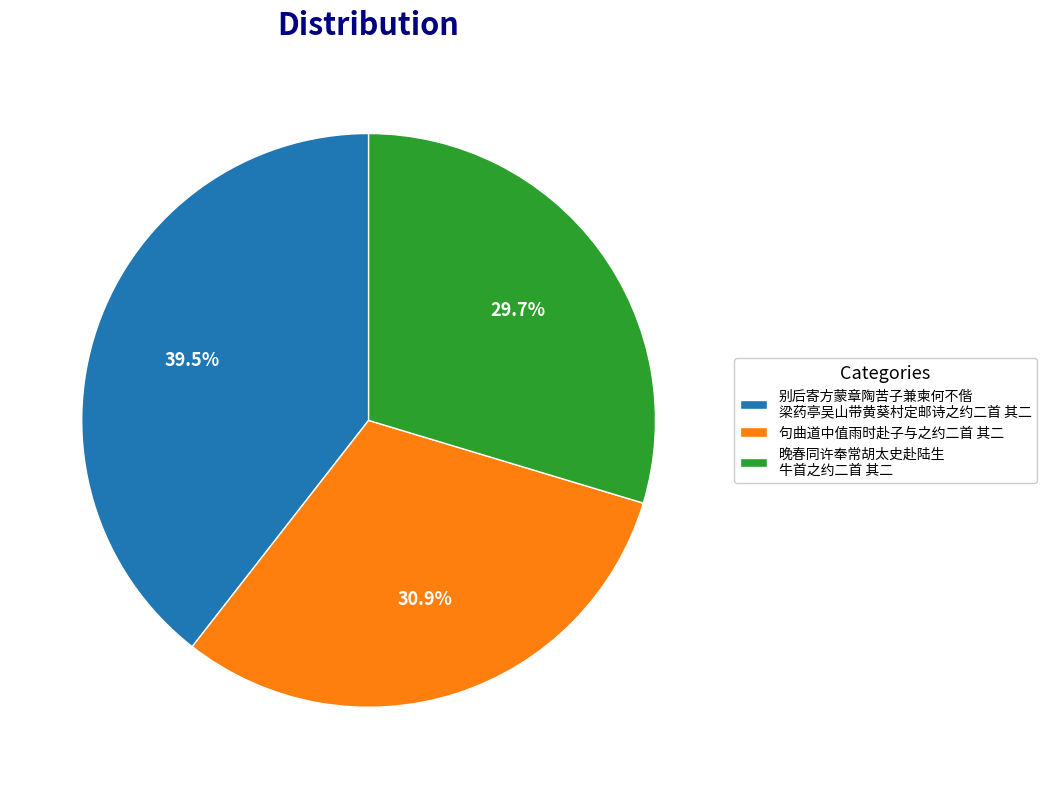

Which category has the biggest portion of the pie?

别后寄方蒙章陶苦子兼柬何不偕 梁药亭吴山带黄葵村定邮诗之约二首 其二